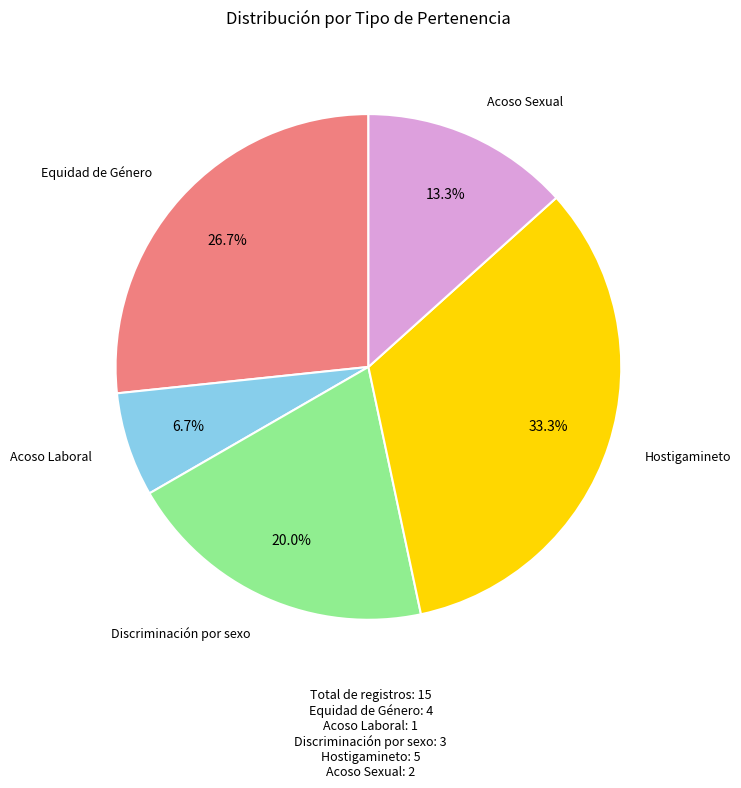

To the nearest percent, what percentage of the pie is Acoso Sexual?

13%